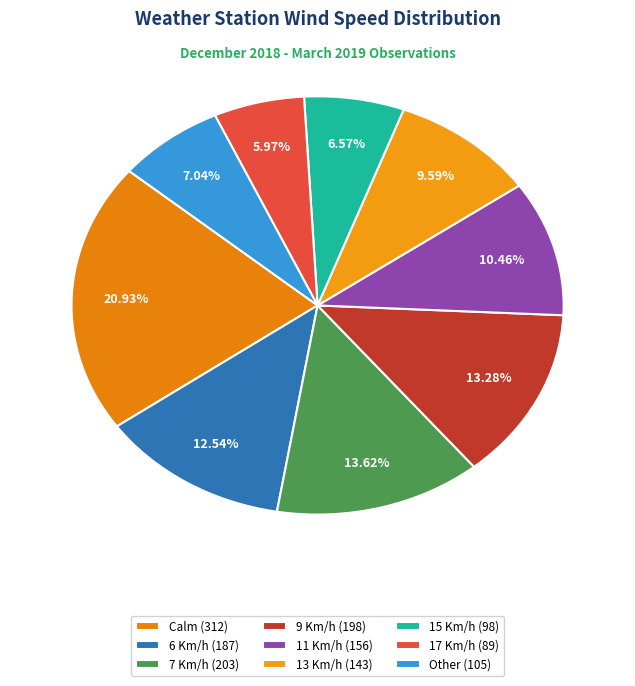

To the nearest percent, what percentage of the pie is 9 Km/h?

13%